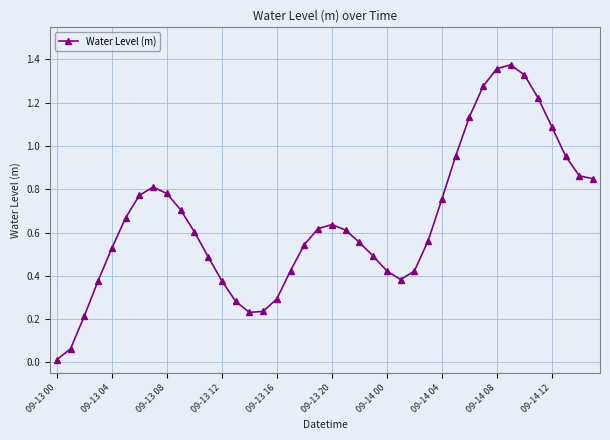

What is the sum of all values?

26.3